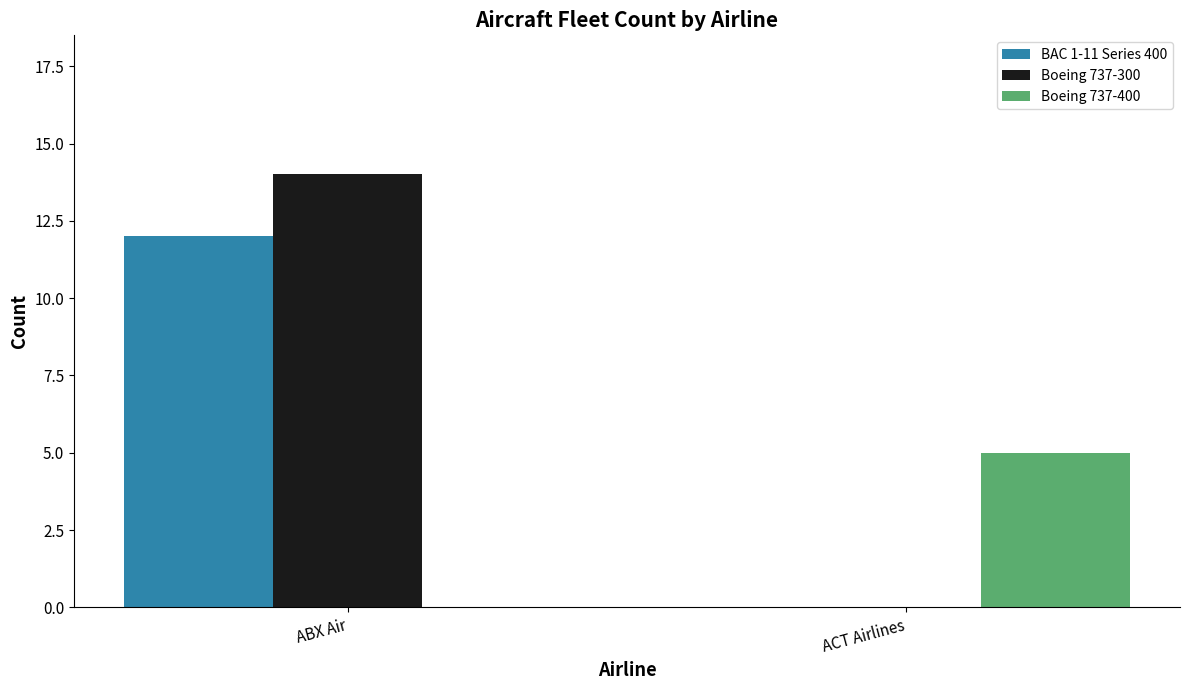

How many groups of bars are there?

2